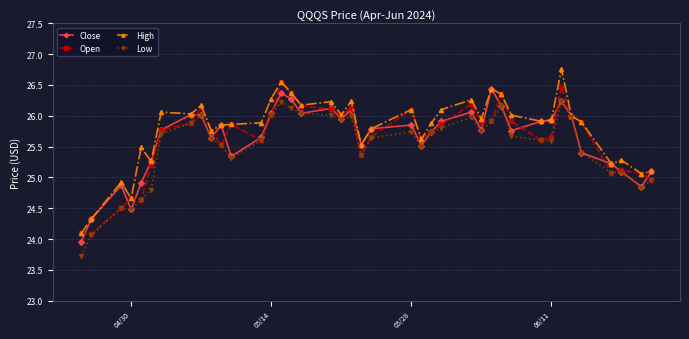

True or false: Low has more than 2 interior local peaks.

True